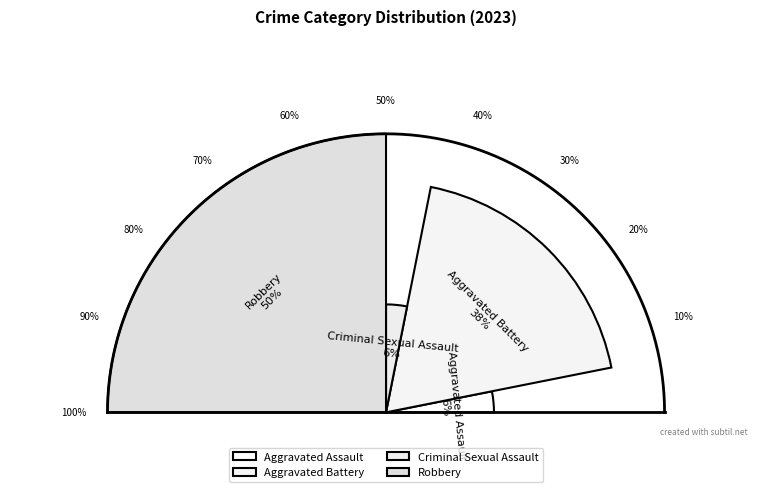

How many segments does this pie chart have?

4